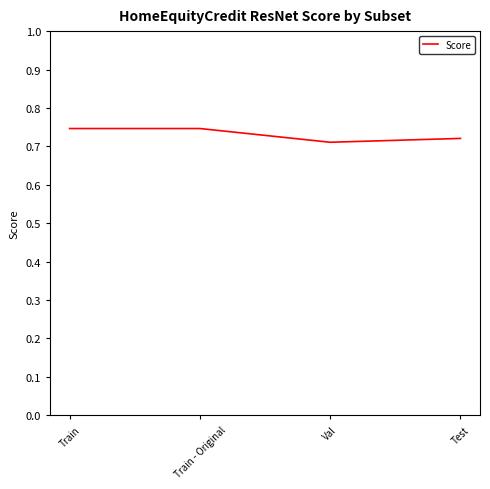

What position from the left is Val?

3